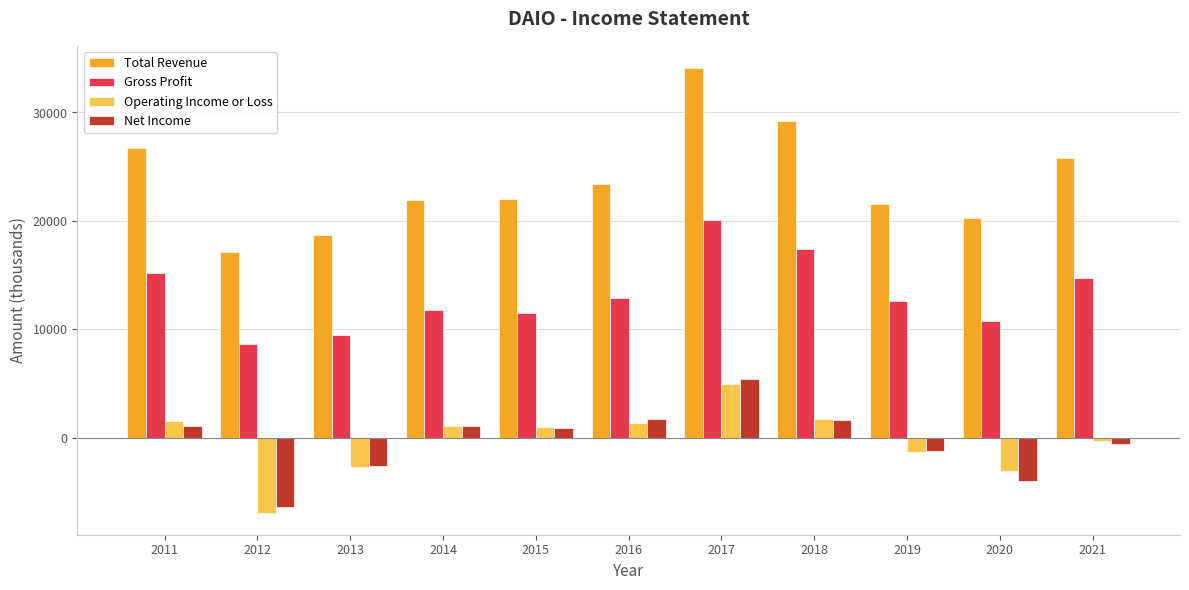

What is the spread (max minus min) of values at 2020?

24300